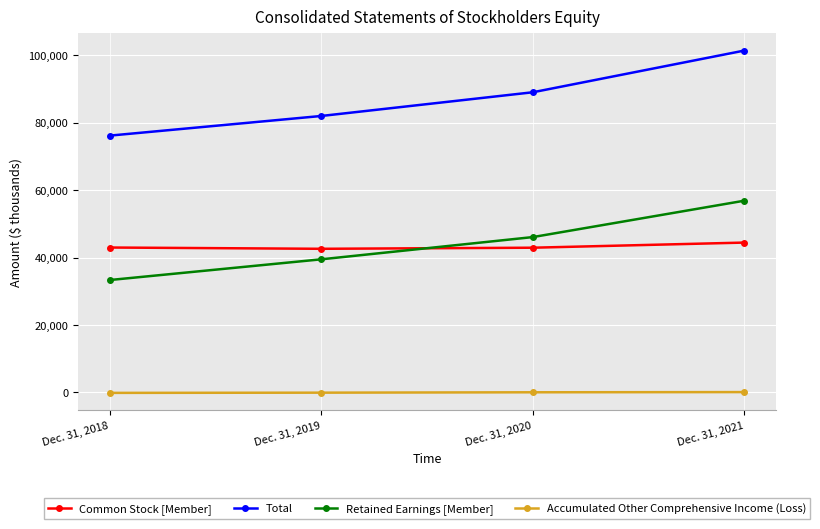

Count the Total values in the range 81978 to 101375.

3